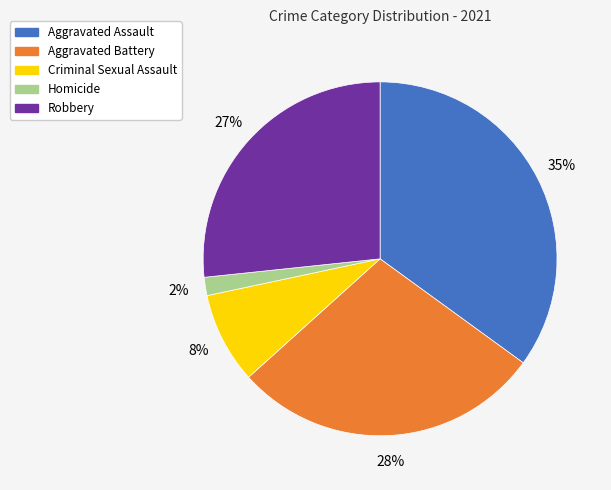

The Robbery slice represents 20% of the pie. True or false?

False